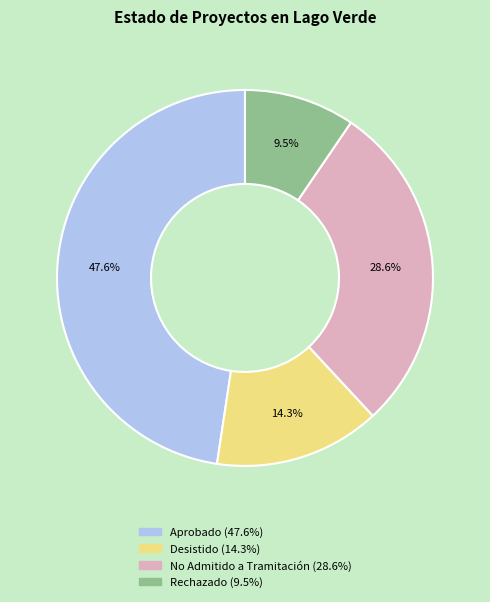

What is the largest slice in the pie chart?

Aprobado